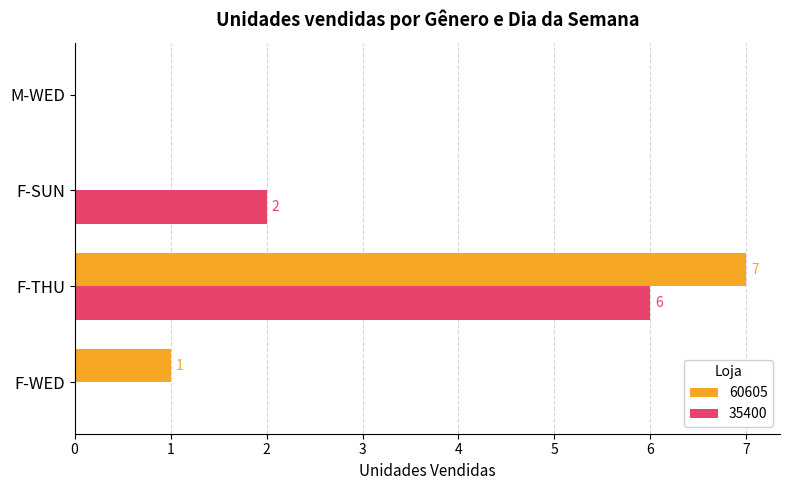

What is the sum of all 60605 values?

8